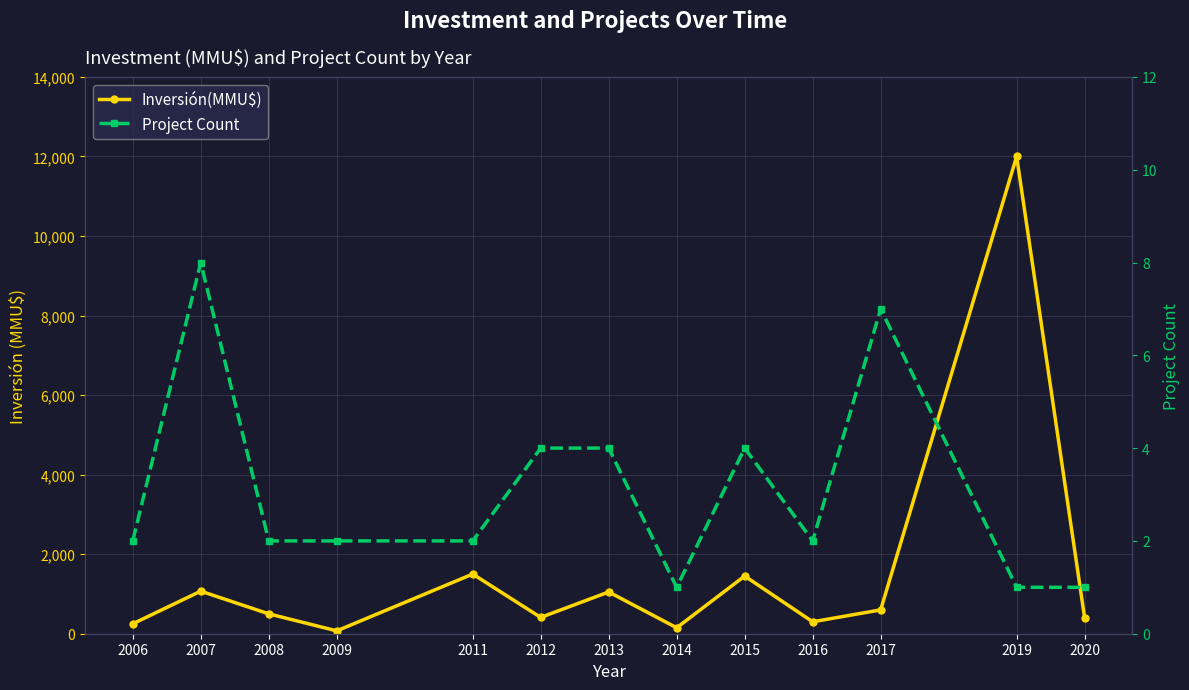

Read the Inversión(MMU$) value at 2016.

300